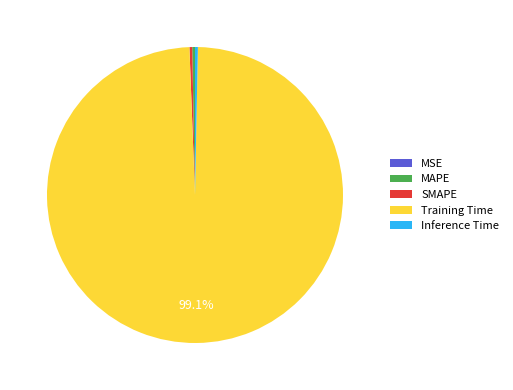

What is the largest slice in the pie chart?

Training Time